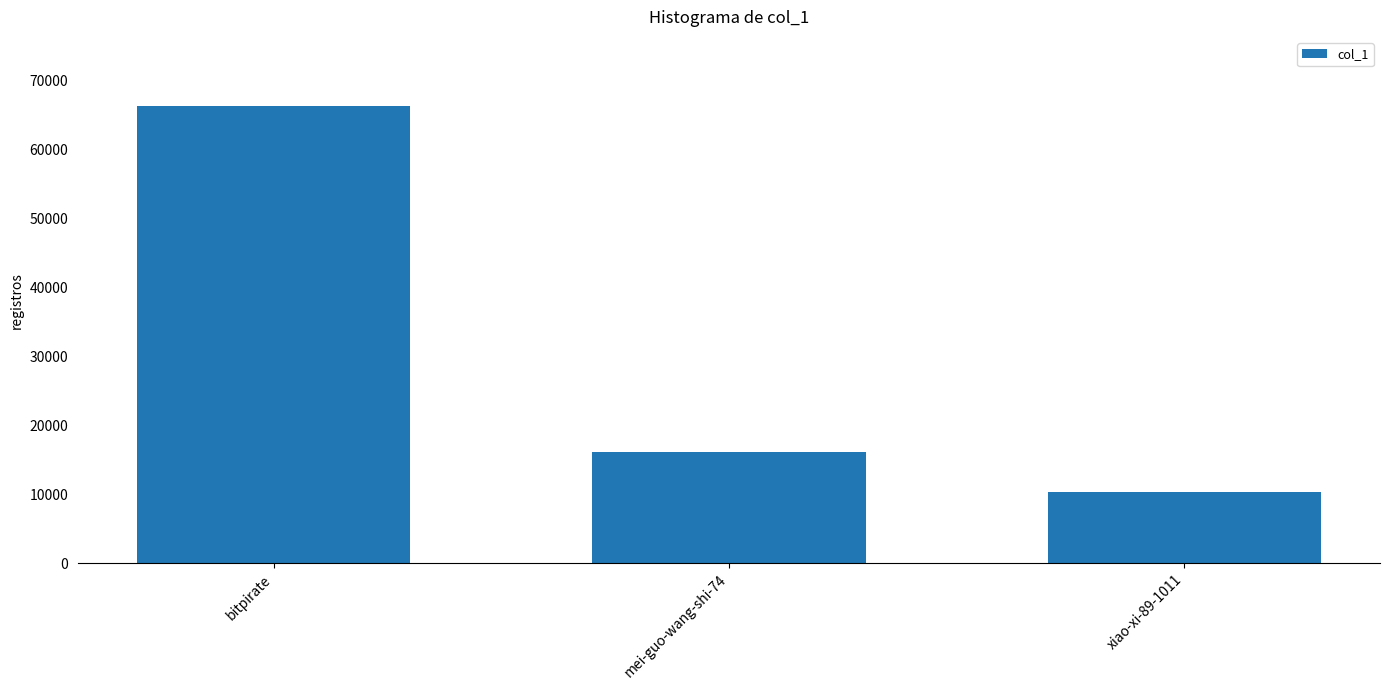

Reading left to right, transcribe all the data shown in this chart.

bitpirate=66356	mei-guo-wang-shi-74=16099	xiao-xi-89-1011=10292